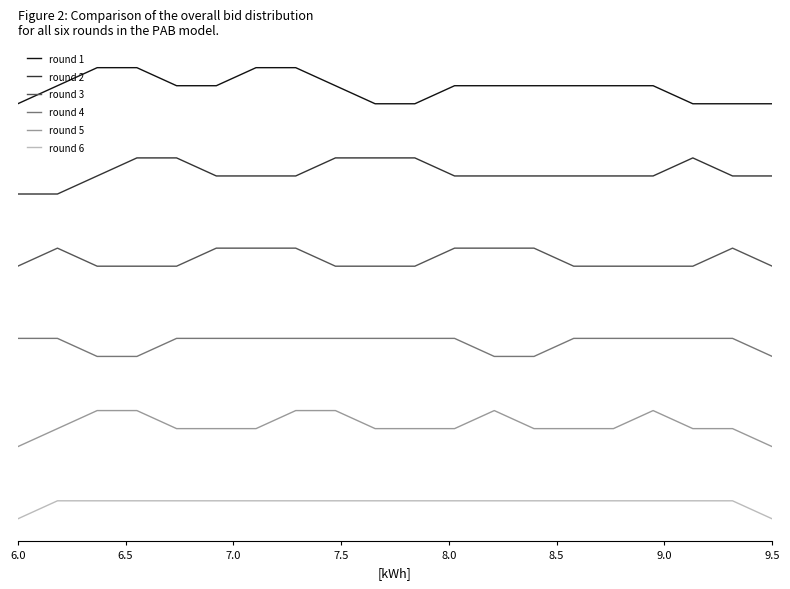

True or false: round 3 and round 1 cross at least once.

False